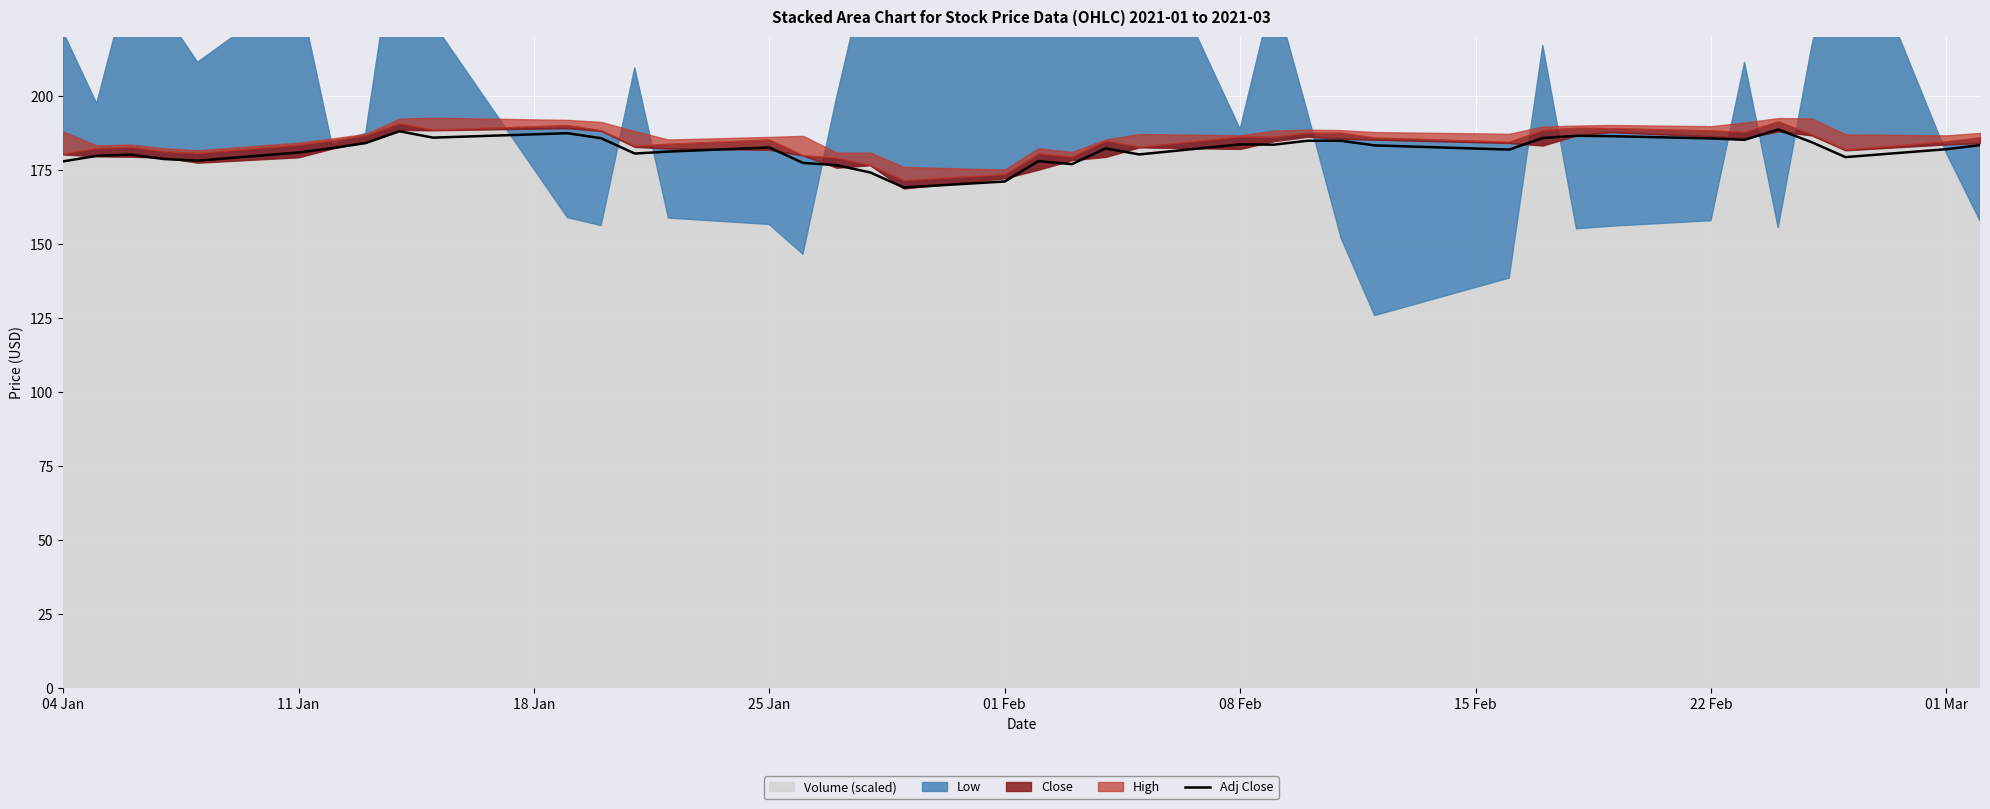

What is the highest value of the Adj Close series?

188.6